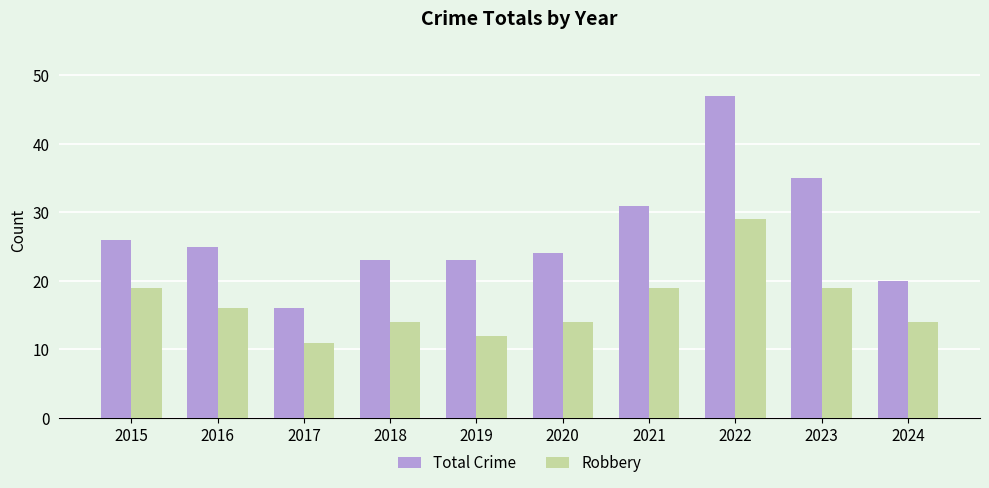

Rank the series by their maximum value, from highest to lowest.

Total Crime, Robbery